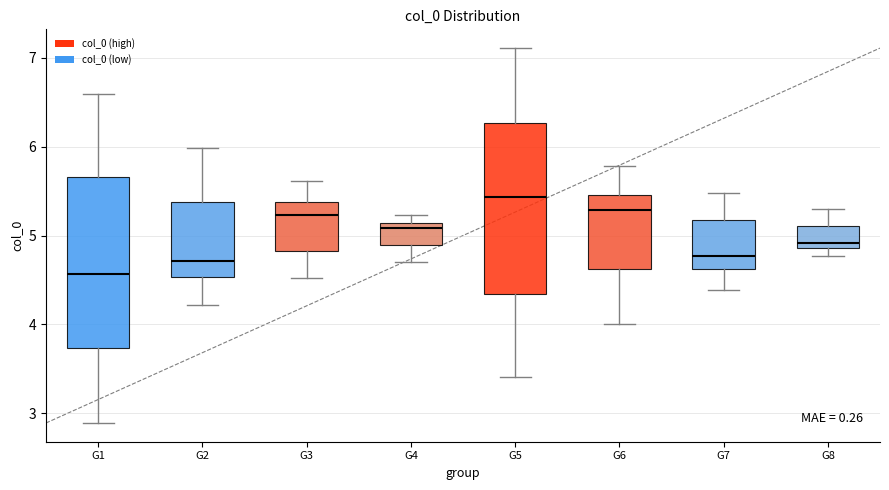

Which box's median line is the highest?

G5